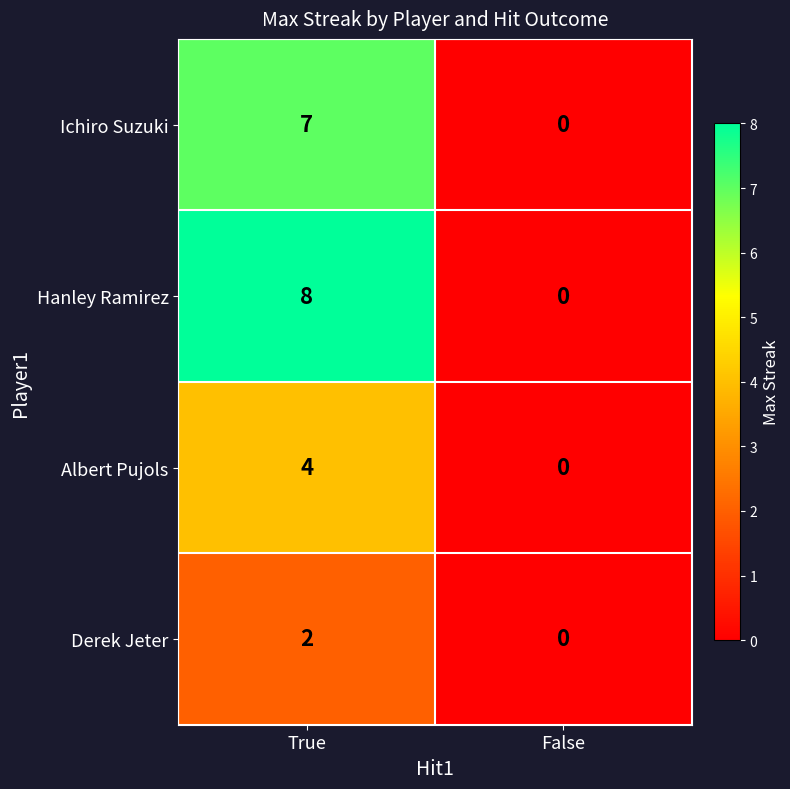

What is the difference between the Ichiro Suzuki values at False and True?

7